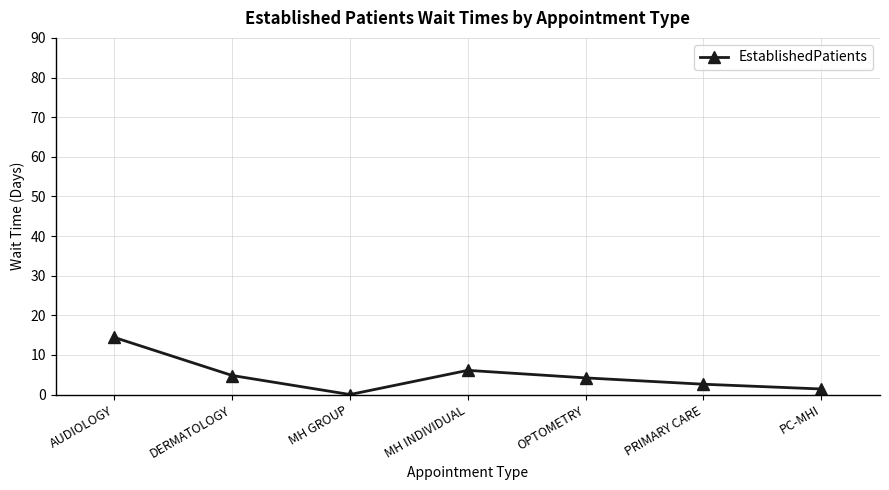

What value does the data have at PRIMARY CARE?

2.6